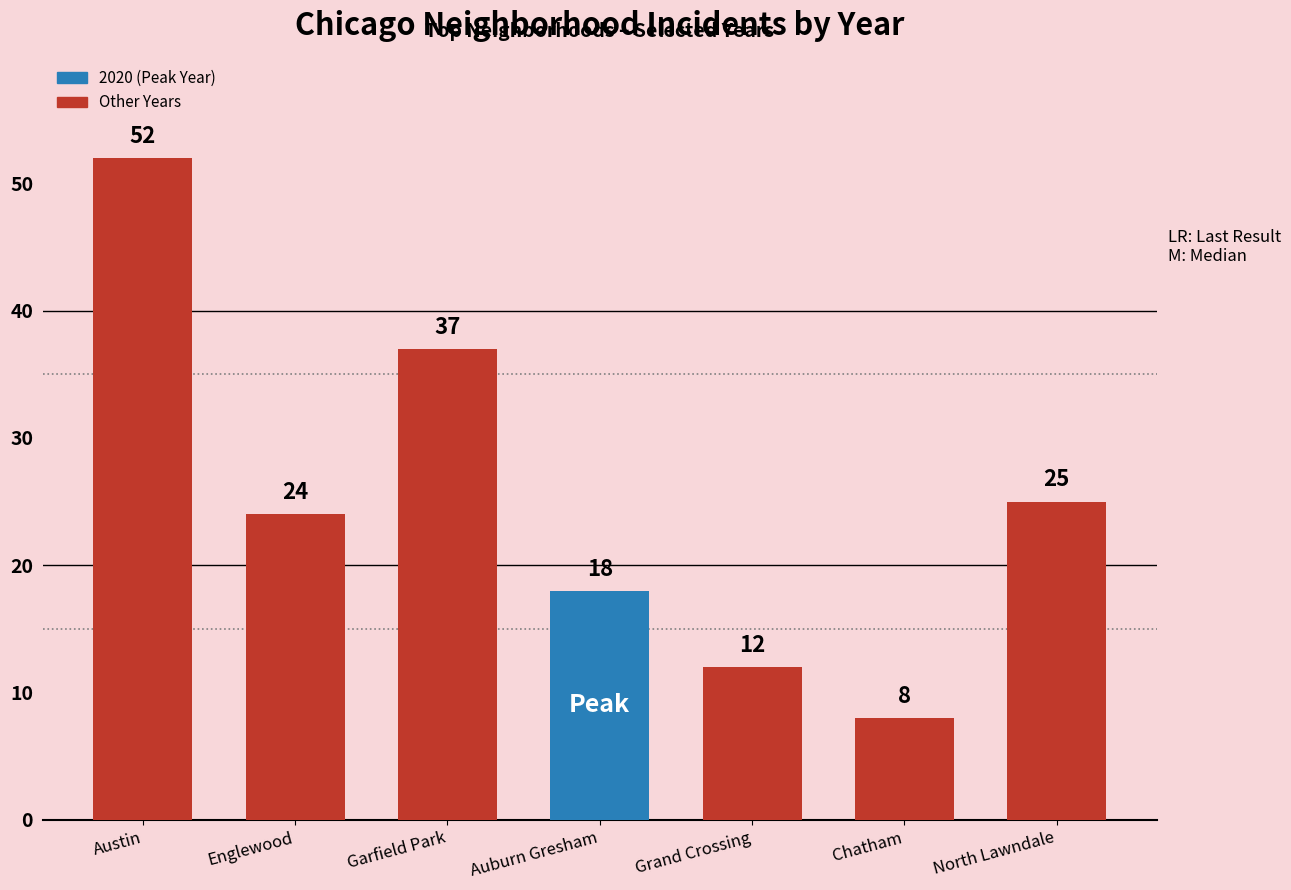

Where is the data nearest to the value 30?

North Lawndale